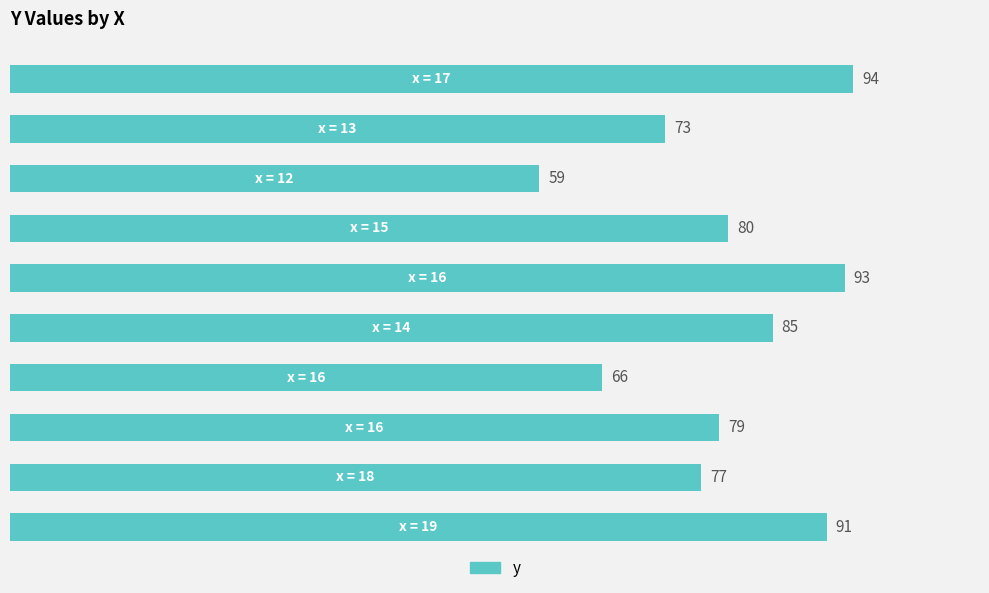

How many categories are shown in the chart?

10